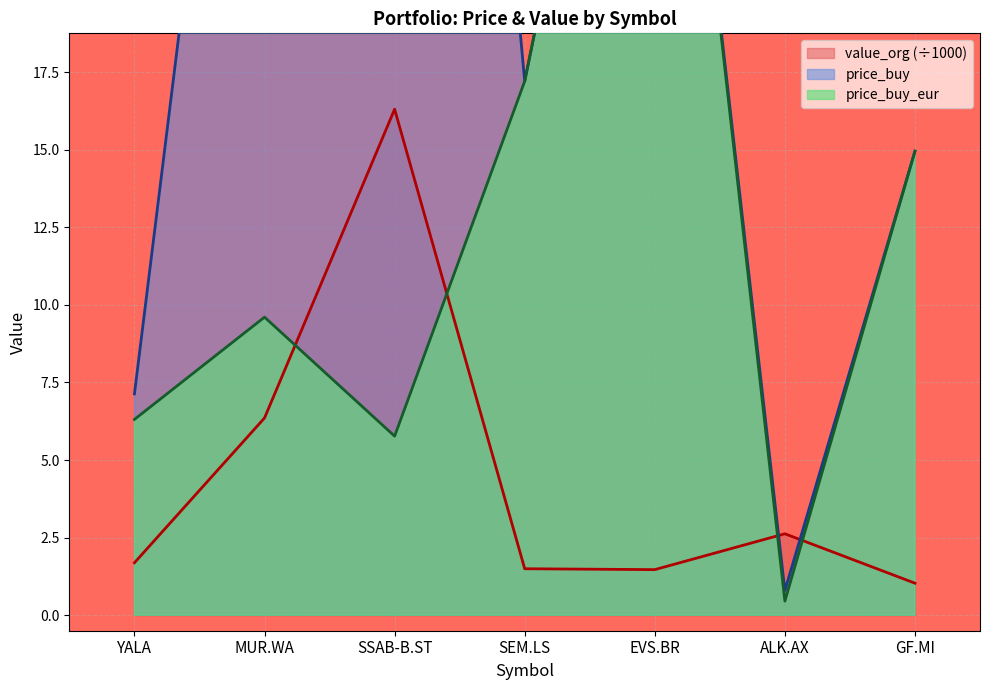

What is the lowest value of the price_buy series?

0.8